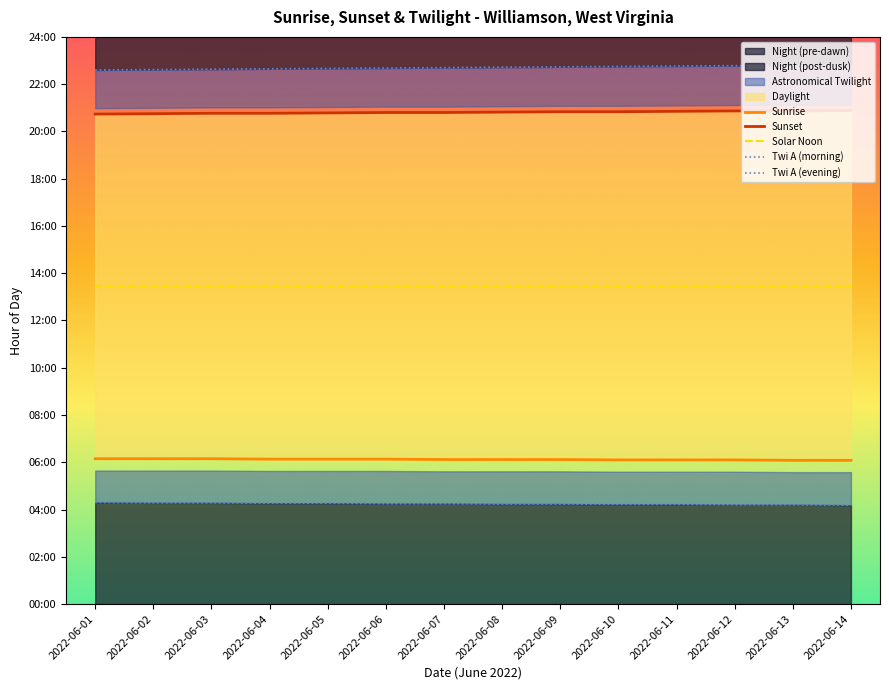

True or false: Twi A (morning) has more than 2 interior local peaks.

False